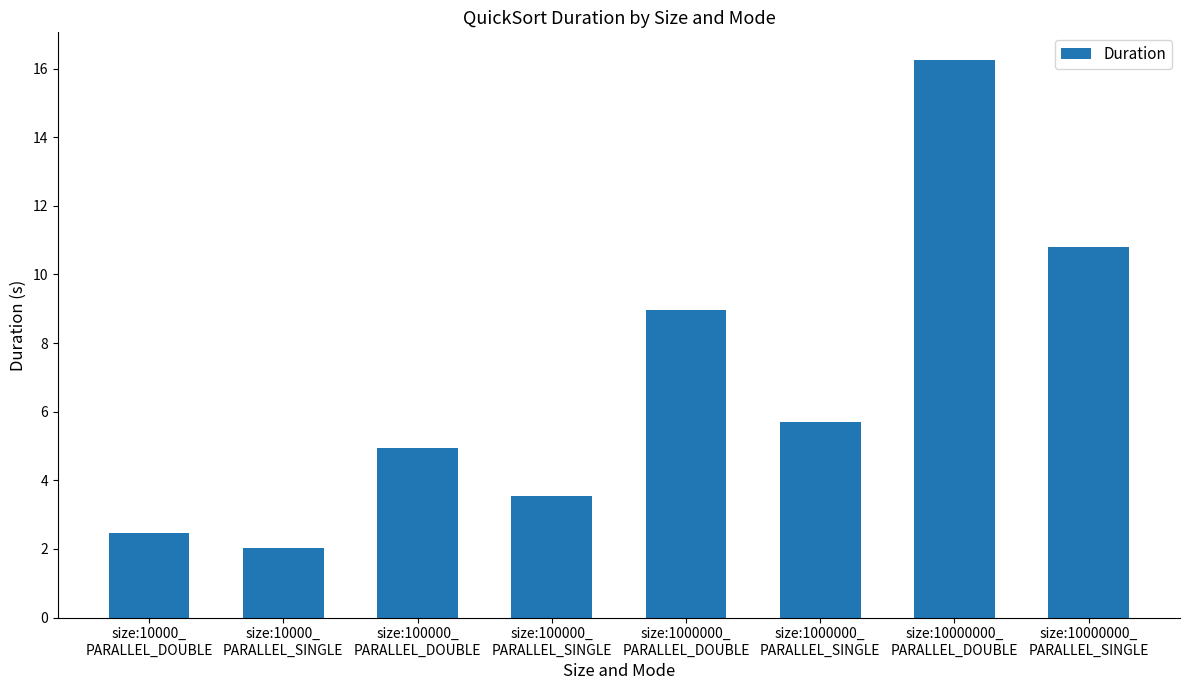

Reading right to left, what are all the values shown in this chart?

10.8	16.2	5.7	8.9	3.5	4.9	2.0	2.5